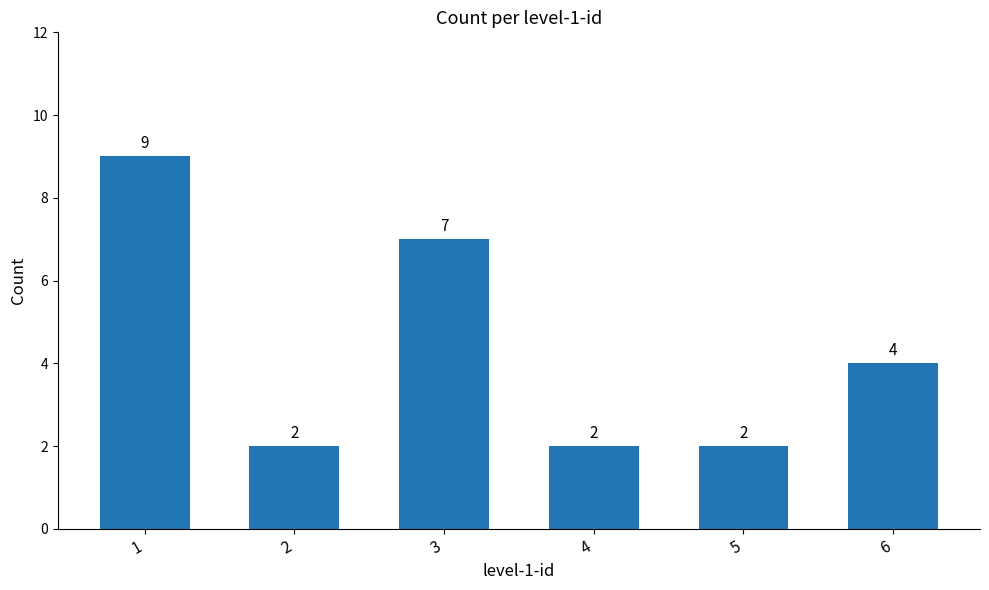

How many bars are there in total?

6